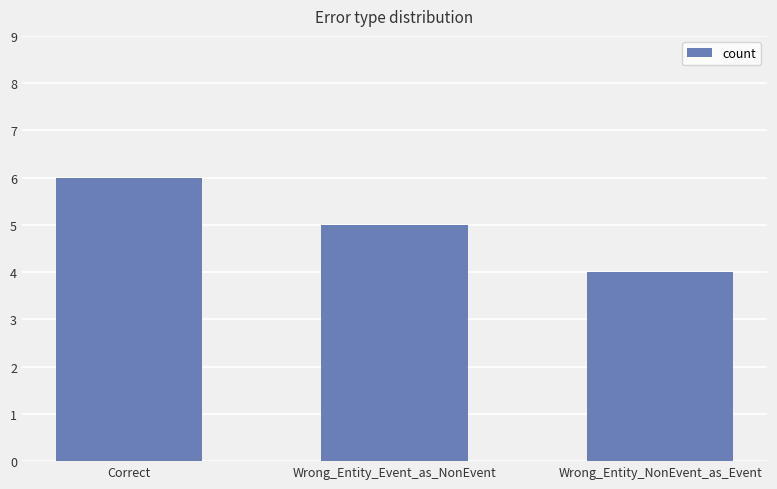

How many bars are there in total?

3